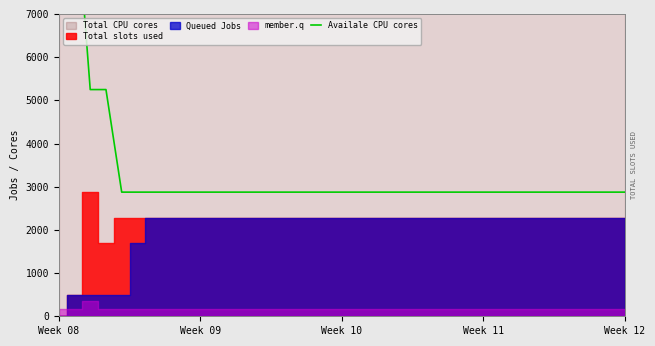

True or false: there are more than 0 points higher than both neighbors.

False